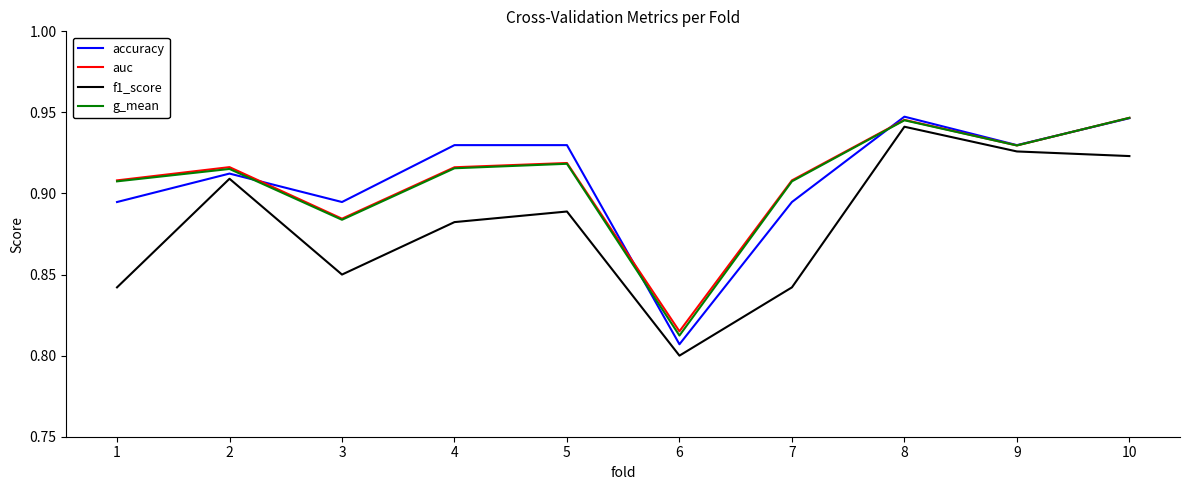

Which category has the lowest value in the g_mean series?

6